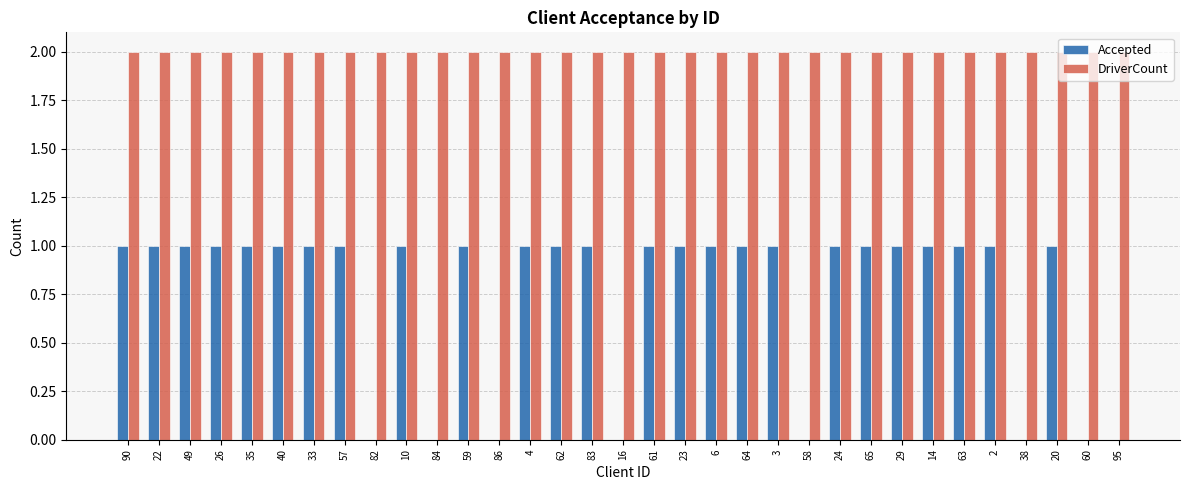

What is the sum of all Accepted values?

25